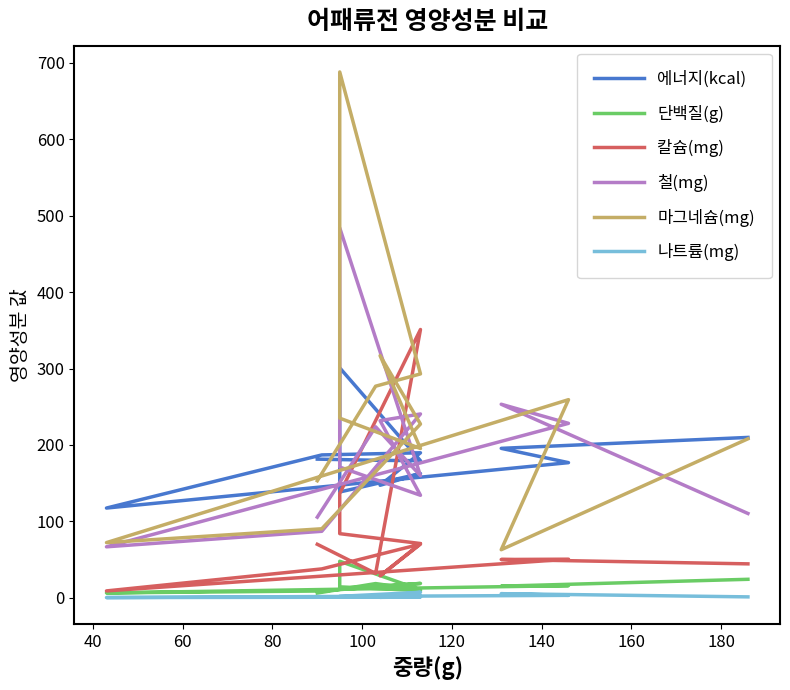

True or false: 에너지(kcal) and 철(mg) intersect in this chart.

True